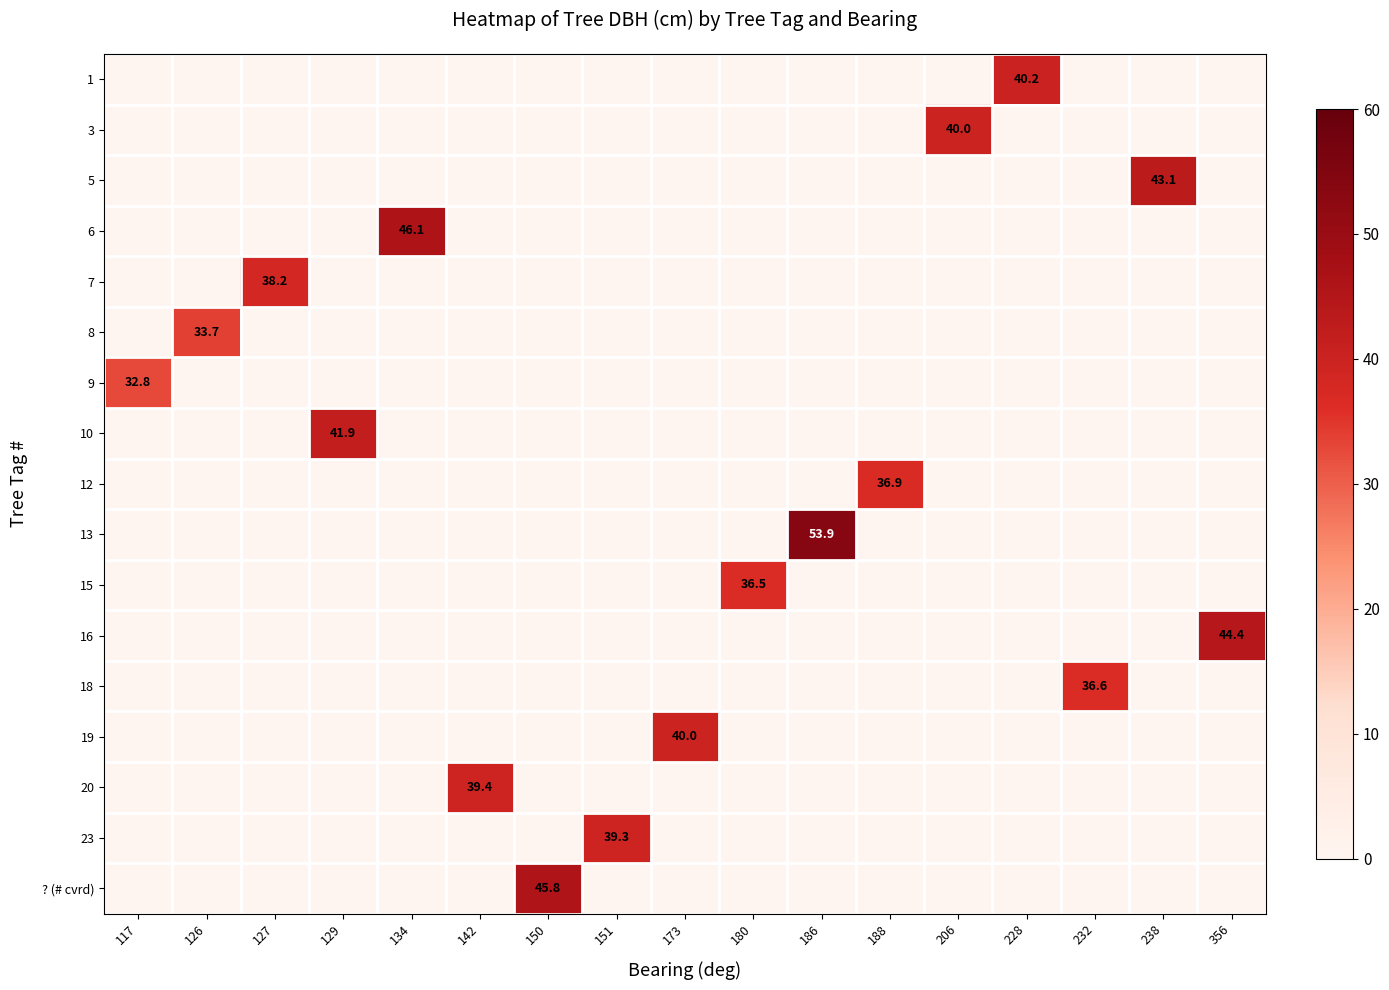

Which label corresponds to the smallest value in the chart?

117